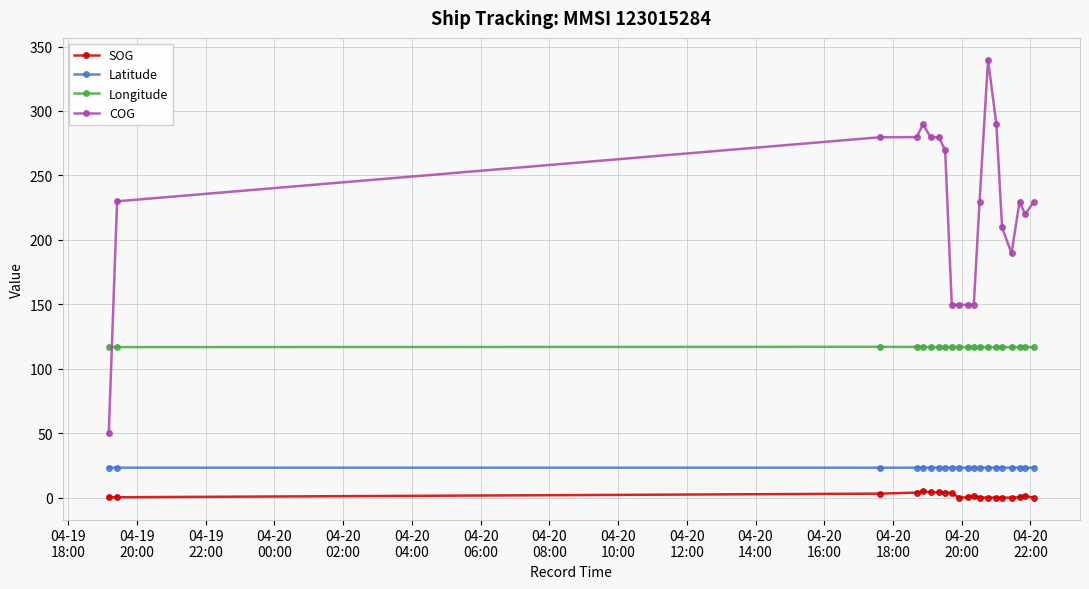

Which series has the widest spread of values?

COG